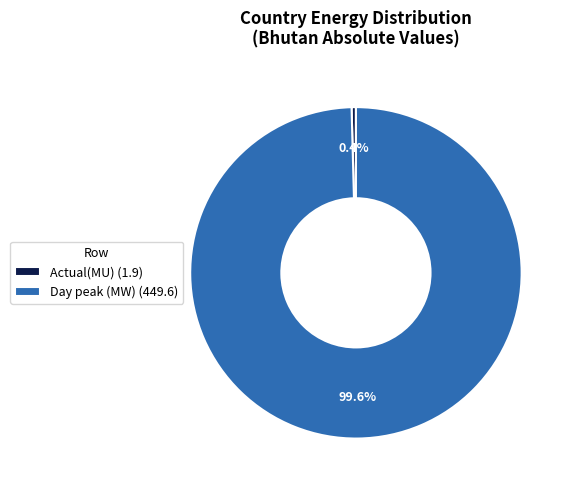

To the nearest percent, what portion does Actual(MU) represent?

0%